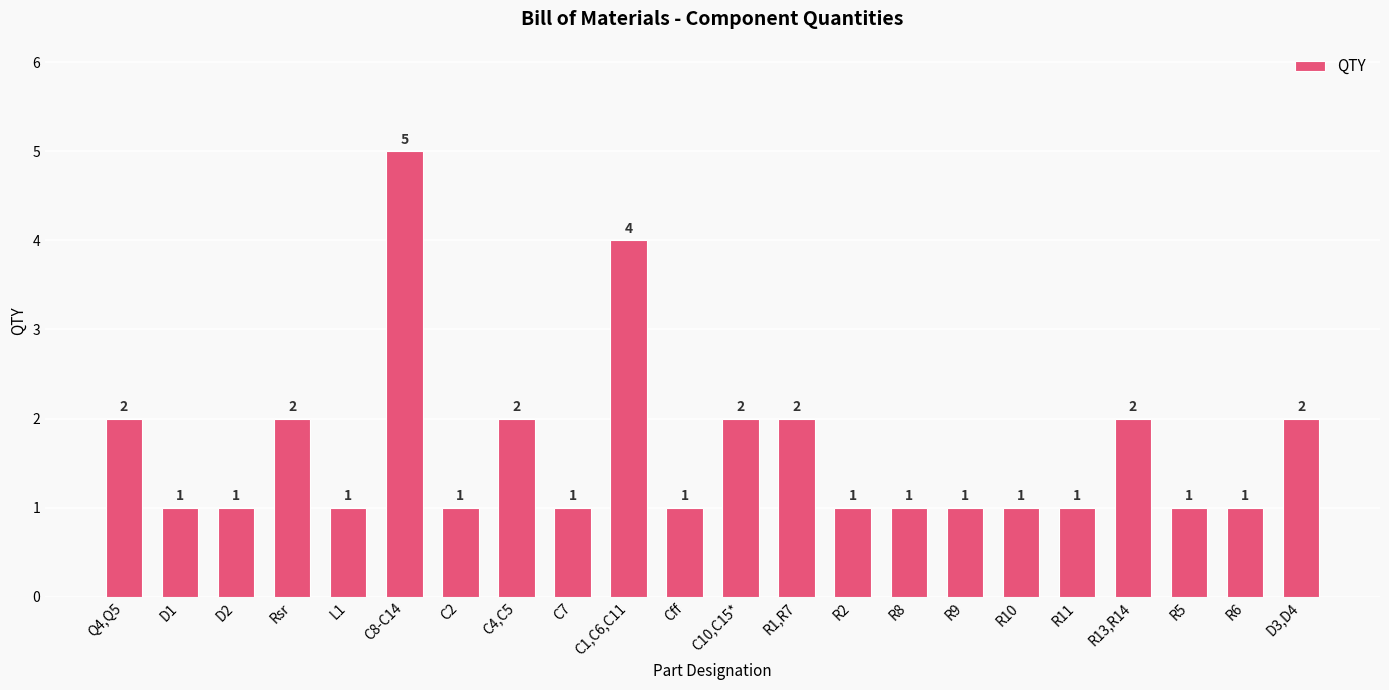

At which category does the chart reach its peak across all series?

C8-C14